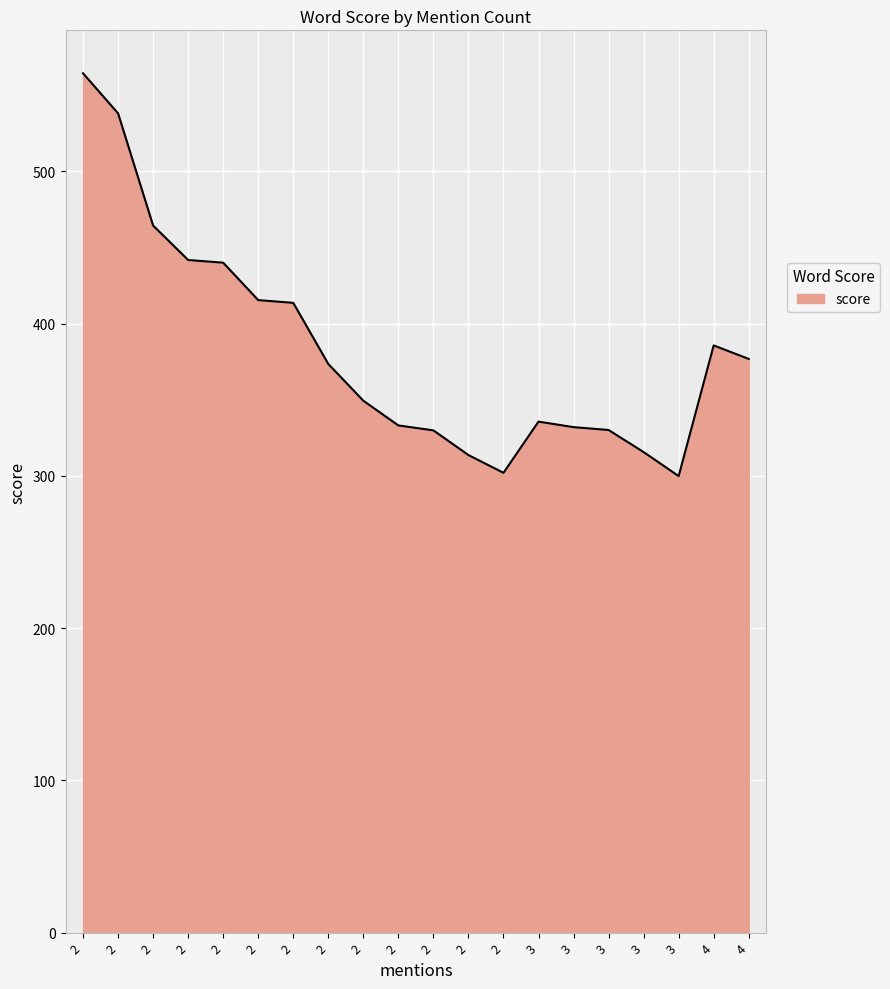

Does the chart have visible grid lines?

Yes